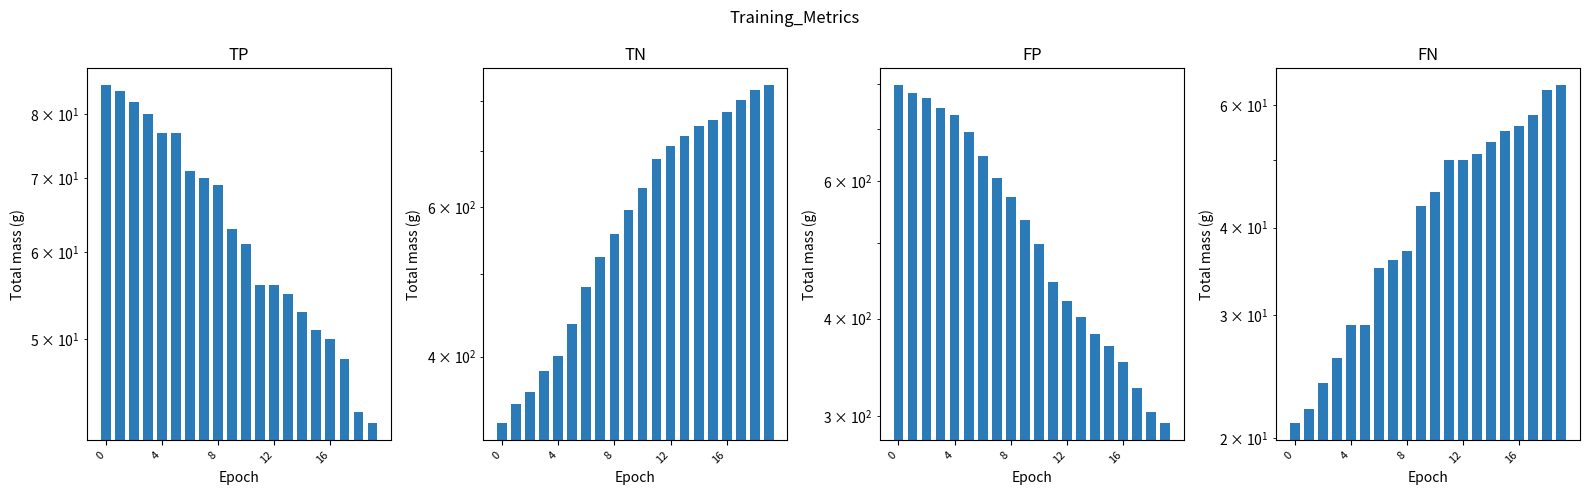

What is the label of the 9th bar from the right?

11